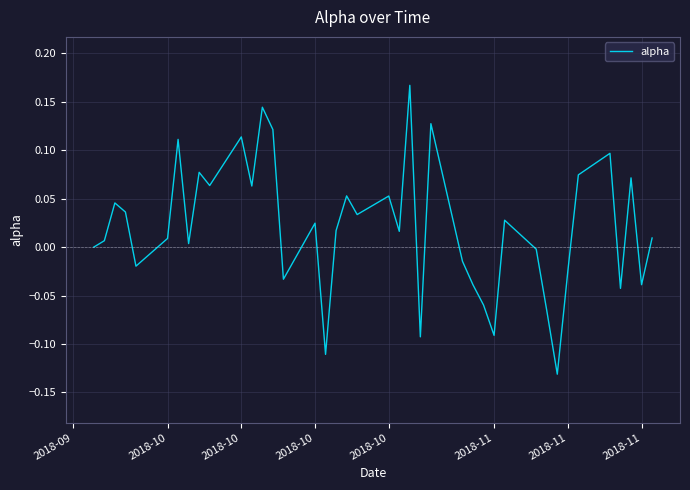

What is the difference between the maximum and minimum values?

0.3